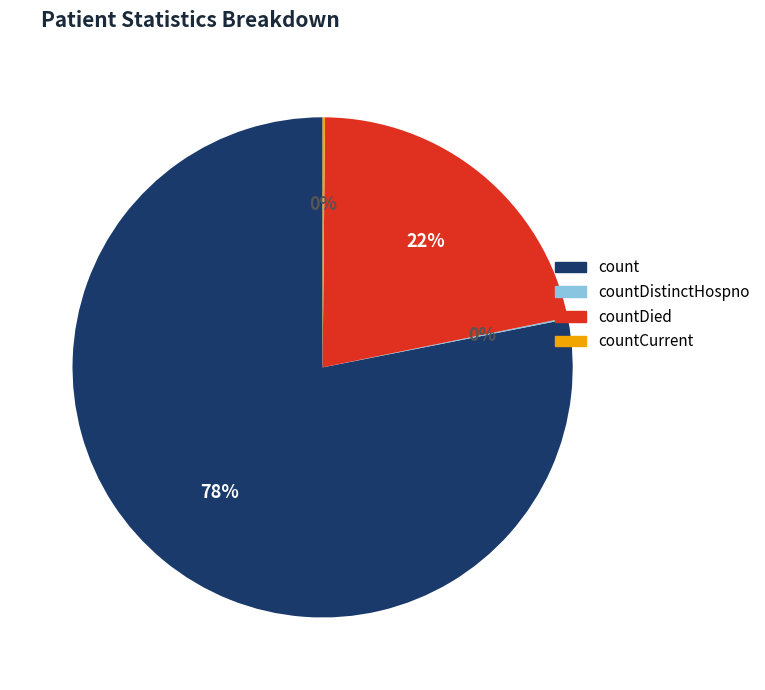

Is there a majority slice in this chart?

Yes